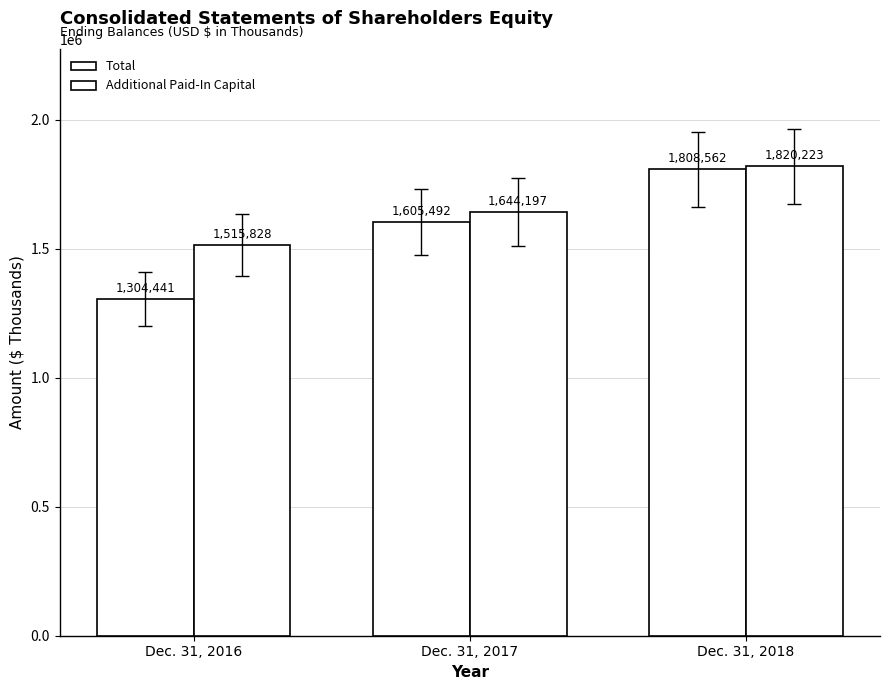

What is the difference between the maximum and minimum values in the Total series?

504121